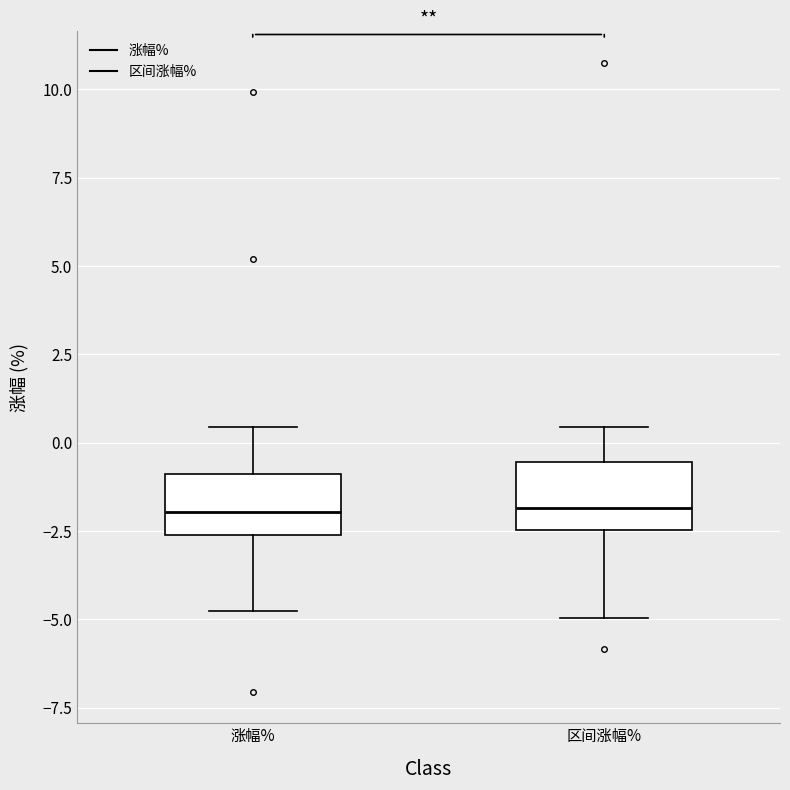

Reading left to right, transcribe this box plot: for each box, give where its median line is, the range the box spans, and where its two whiskers end, as read against the y-axis. The values are not printed on the chart, so give them approximately, as read against the axis.

涨幅%: median -2.0, box -2.5 to -1.0, whiskers -5.0 to 0.5
区间涨幅%: median -2.0, box -2.5 to -0.5, whiskers -5.0 to 0.5